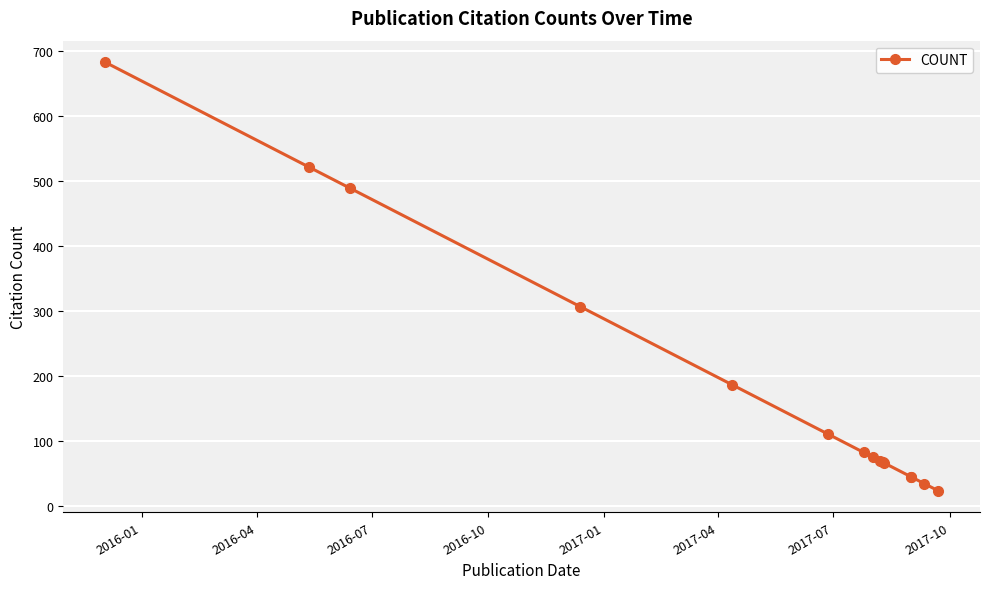

What is the maximum value shown in the chart?

683